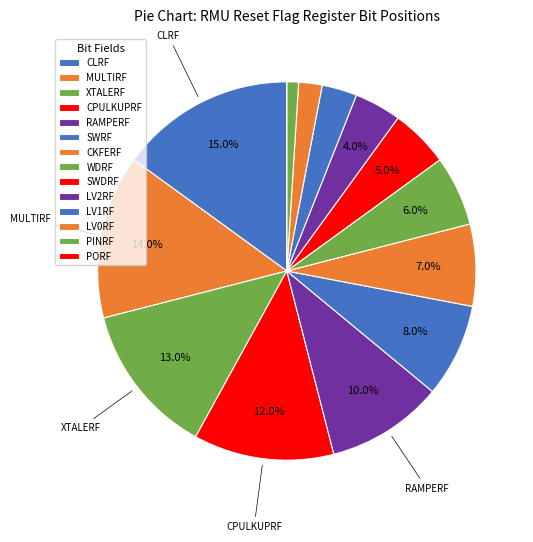

Is it true that LV1RF is 3% of the pie?

True